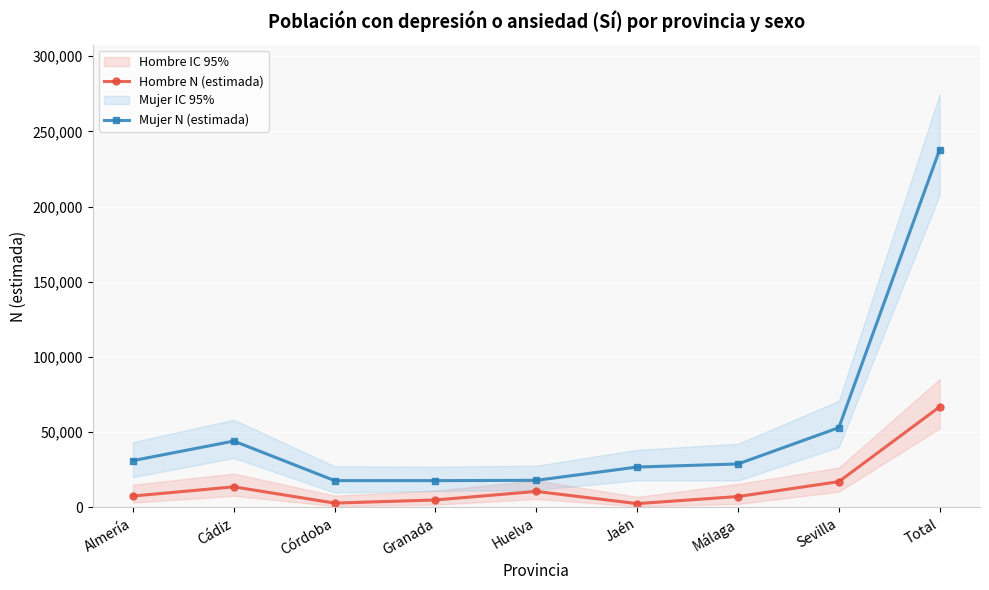

What is the value of the Mujer N (estimada) point at the 9th from the left?

237917